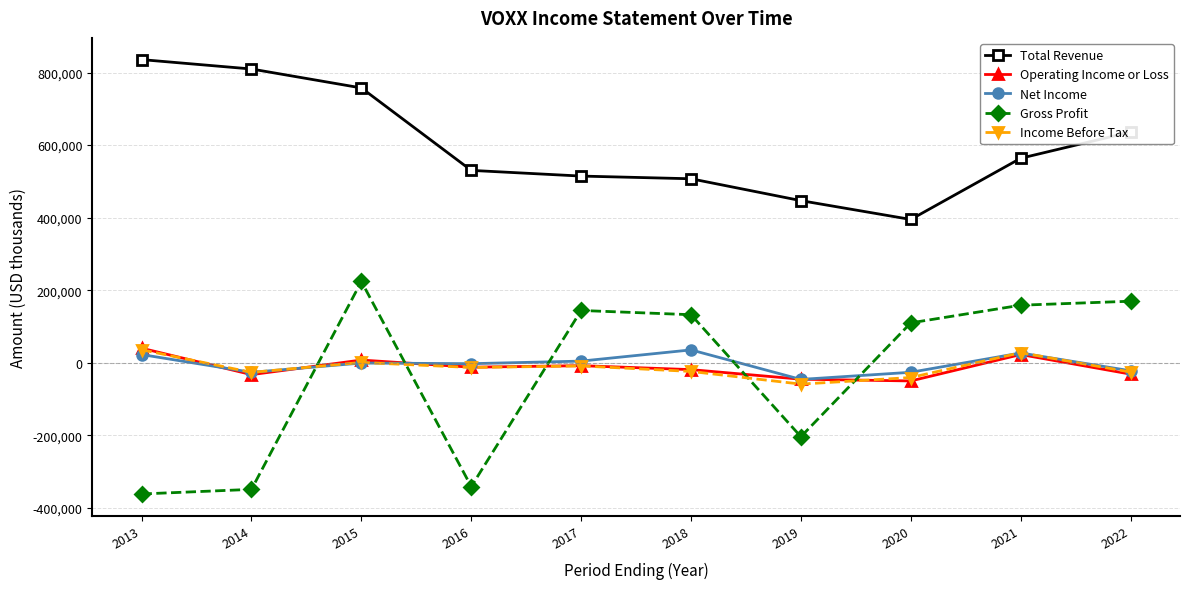

What is the value of the Gross Profit point at the 4th from the left?

-341500